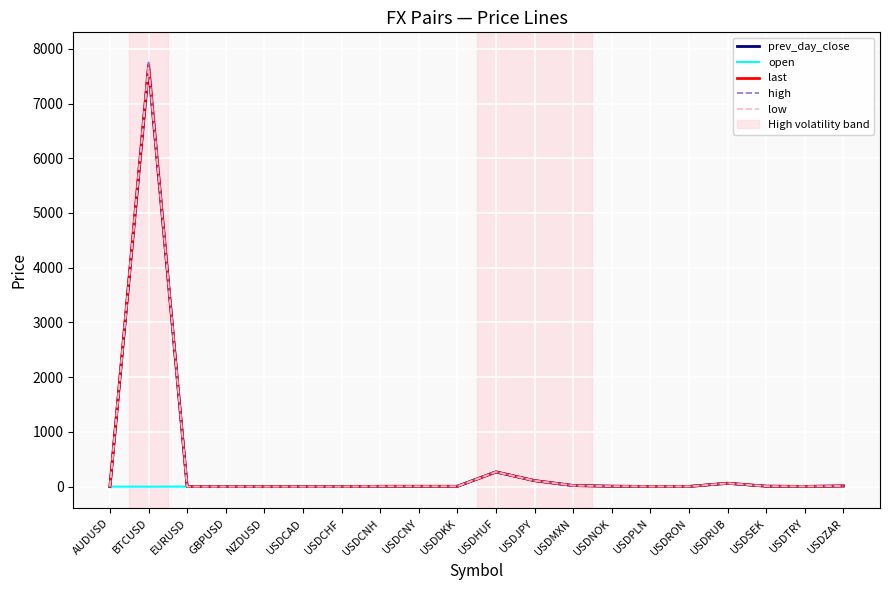

True or false: high and open cross at least once.

False